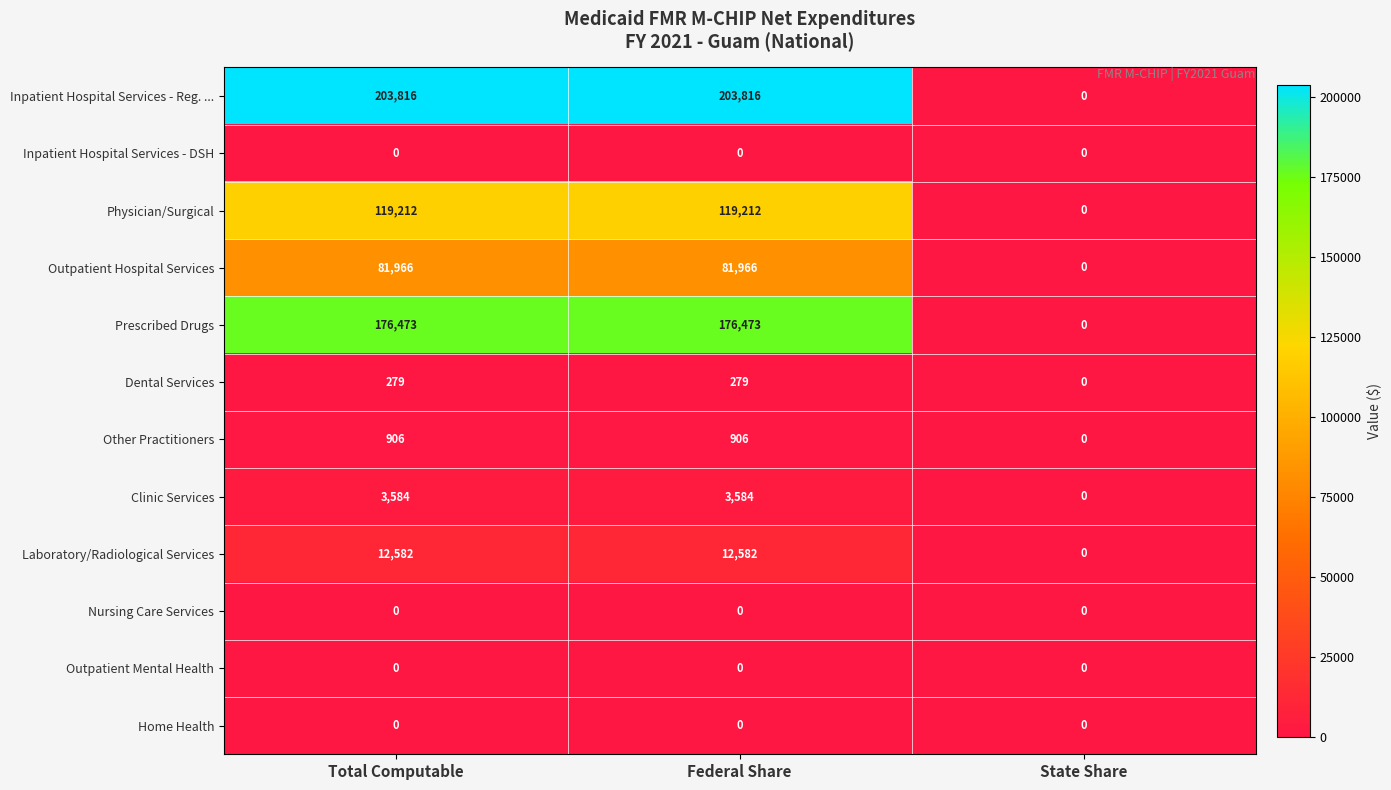

What is the average value of the Prescribed Drugs series?

117649